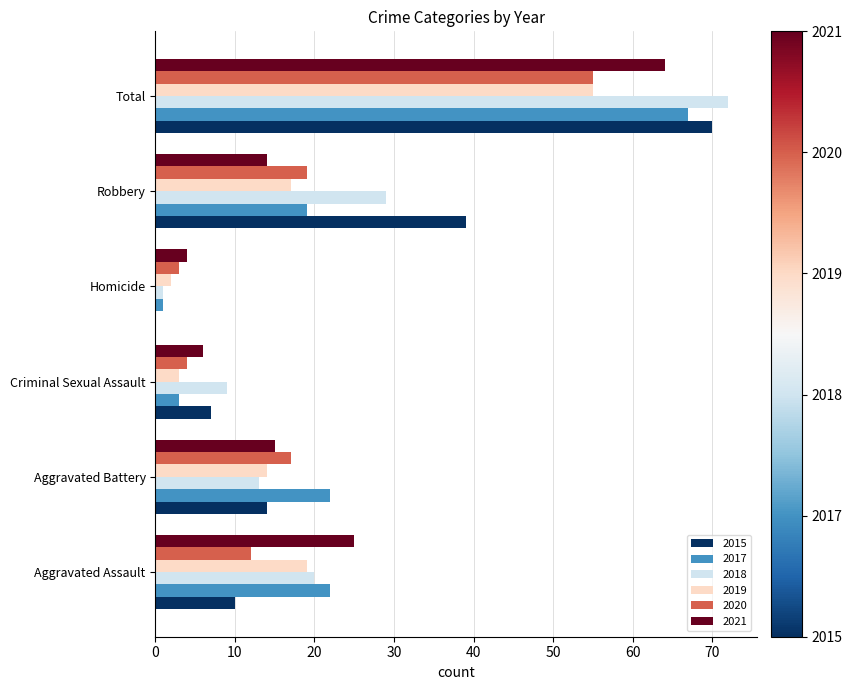

Which series changed the most between Aggravated Assault and Total?

2015